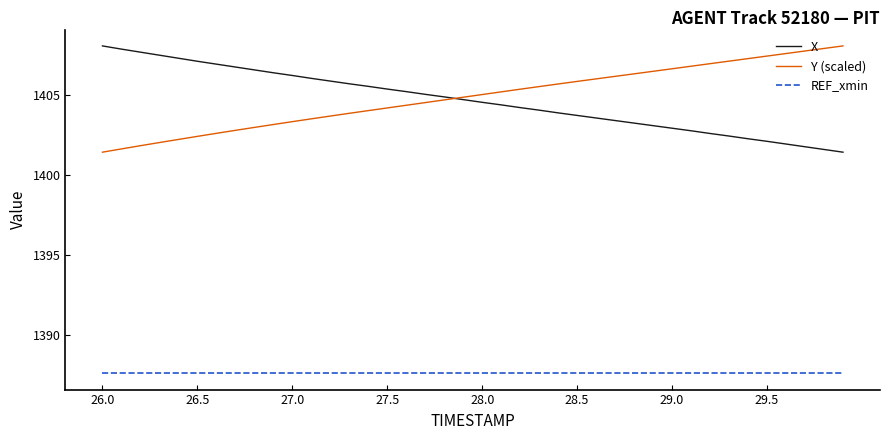

What is the maximum value shown in the chart?

1408.1